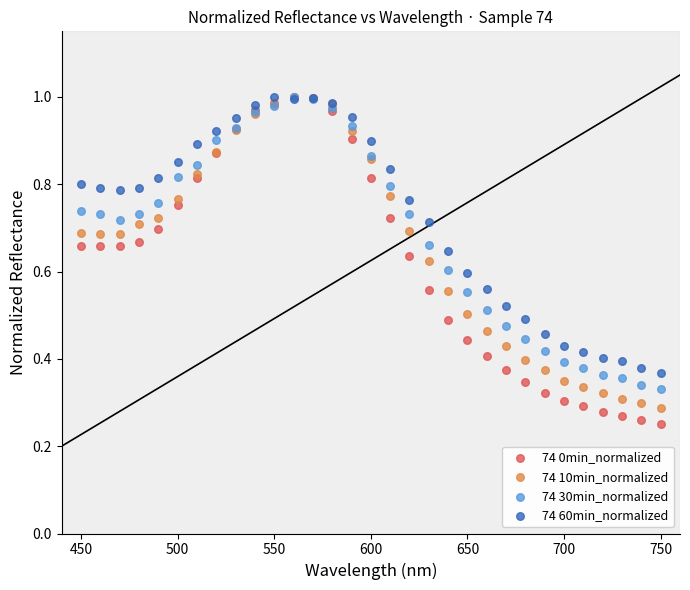

Which series has the widest spread of Y values?

74 0min_normalized